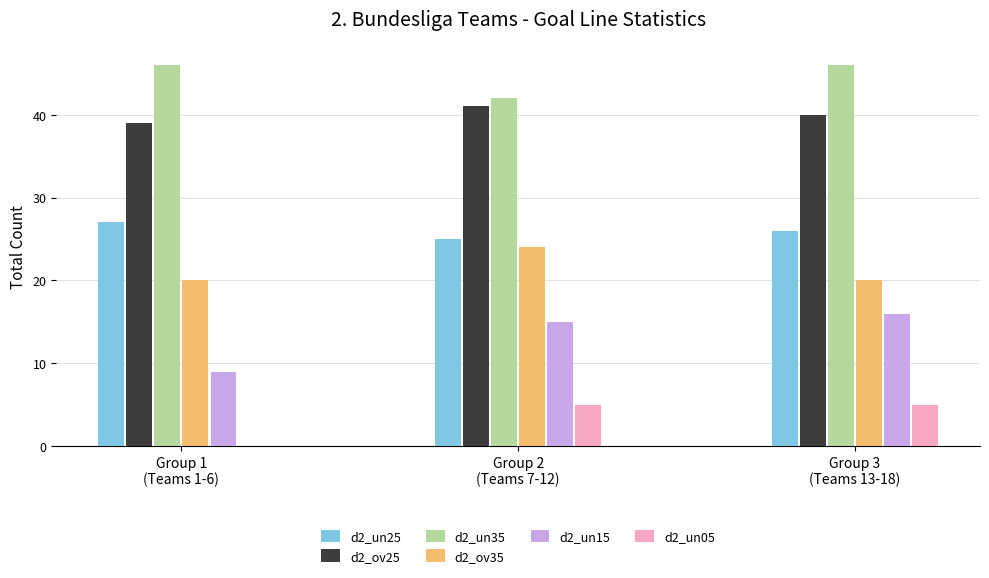

What is the highest value of the d2_un35 series?

46